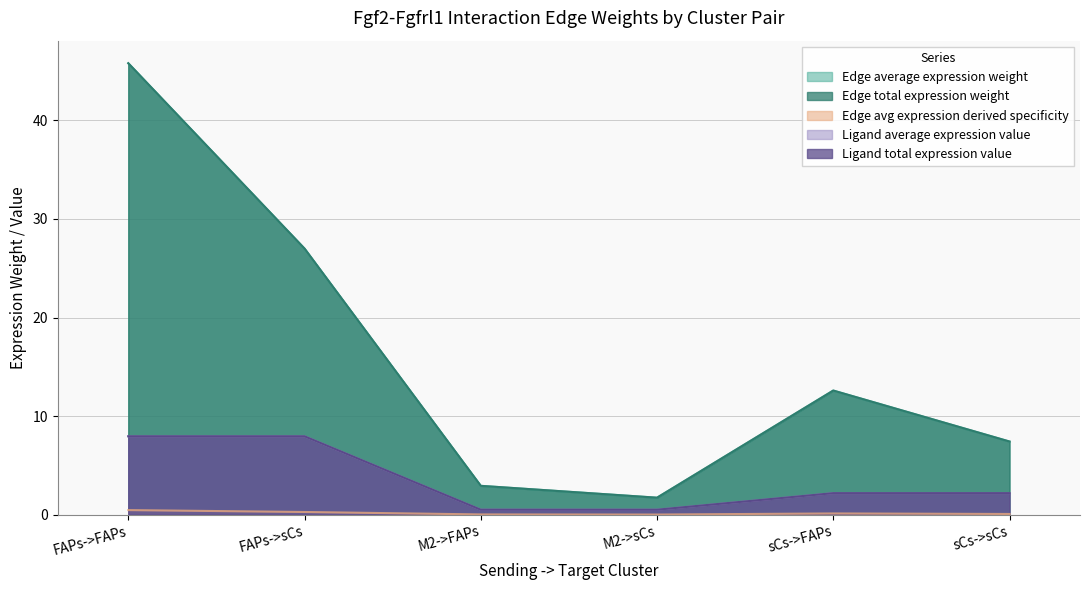

What is the difference between the maximum and second lowest values in the Edge avg expression derived specificity series?

0.4